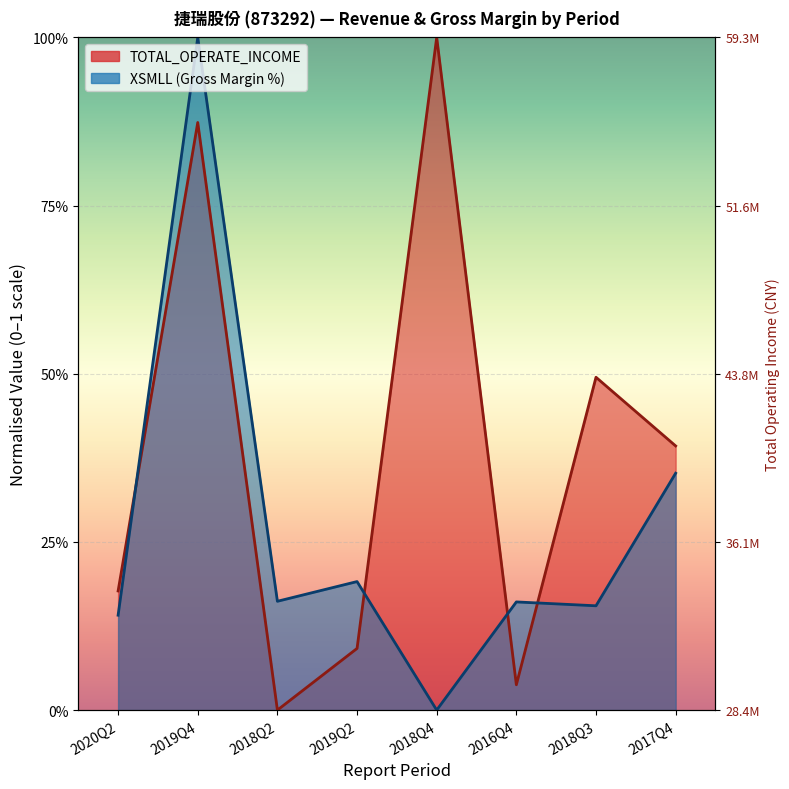

How many XSMLL values are between 0 and 1?

8